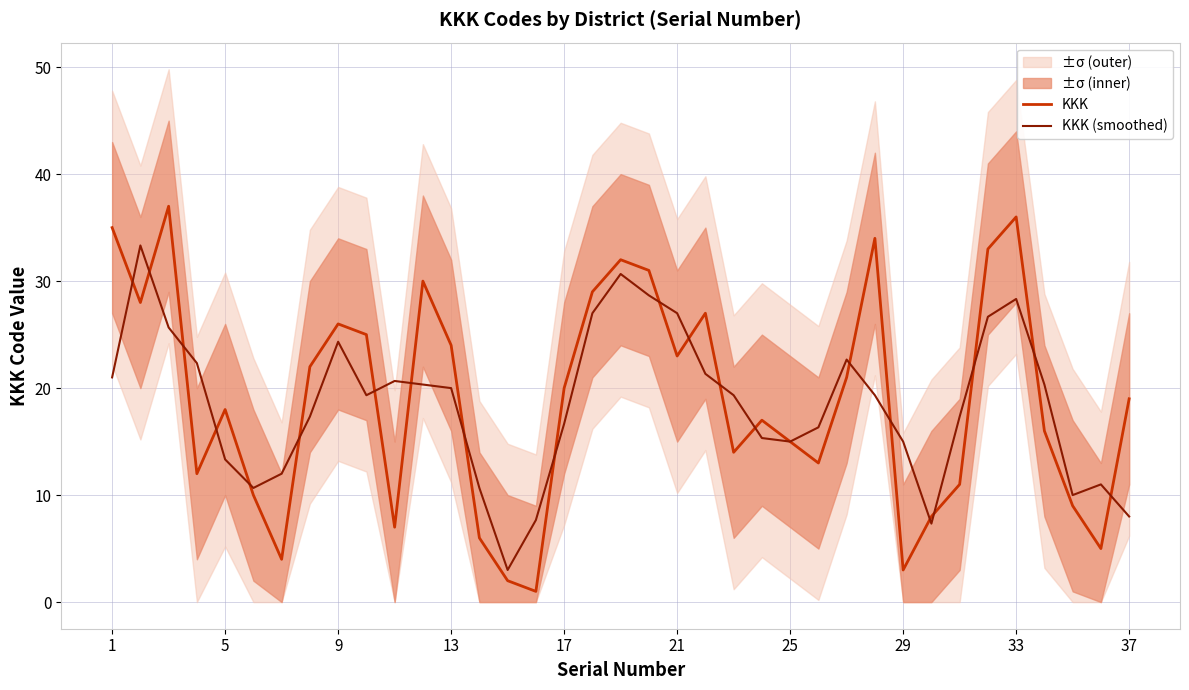

The value of KKK at 1 is 35.0. True or false?

True